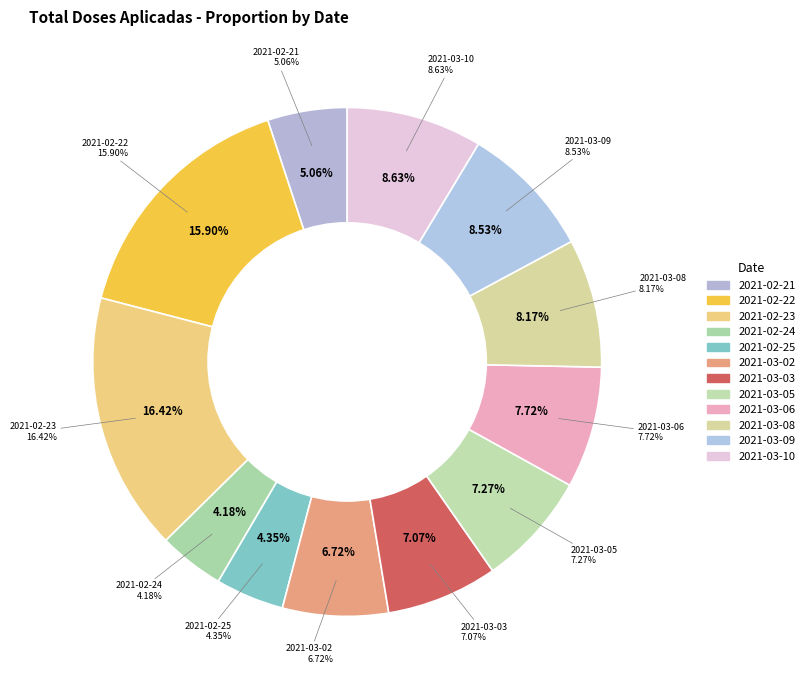

The 2021-02-25 slice represents 4% of the pie. True or false?

True